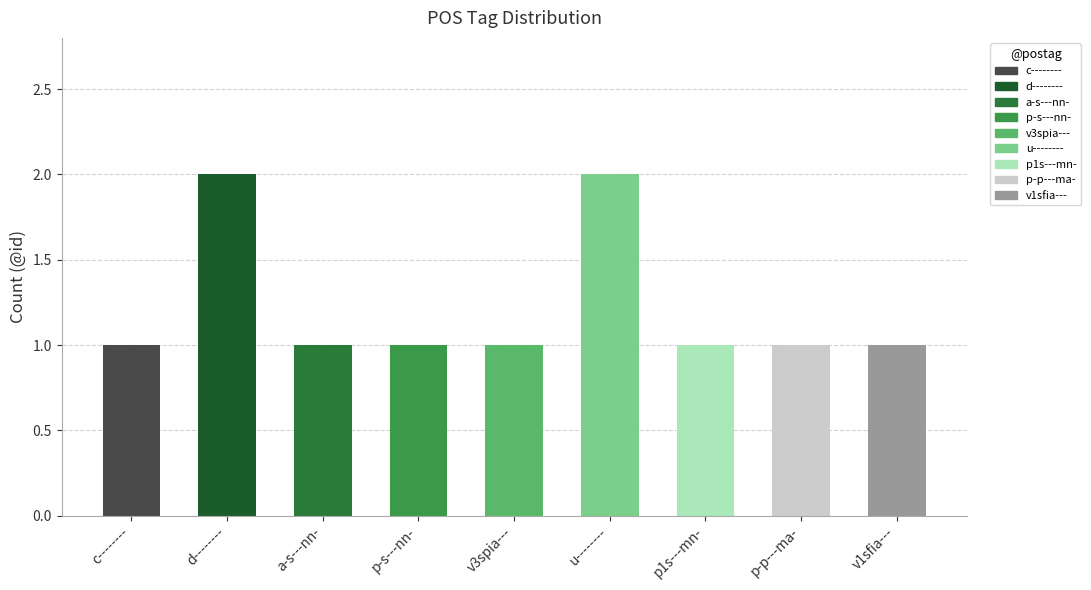

Reading left to right, transcribe all the data shown in this chart.

c--------=1	d--------=2	a-s---nn-=1	p-s---nn-=1	v3spia---=1	u--------=2	p1s---mn-=1	p-p---ma-=1	v1sfia---=1